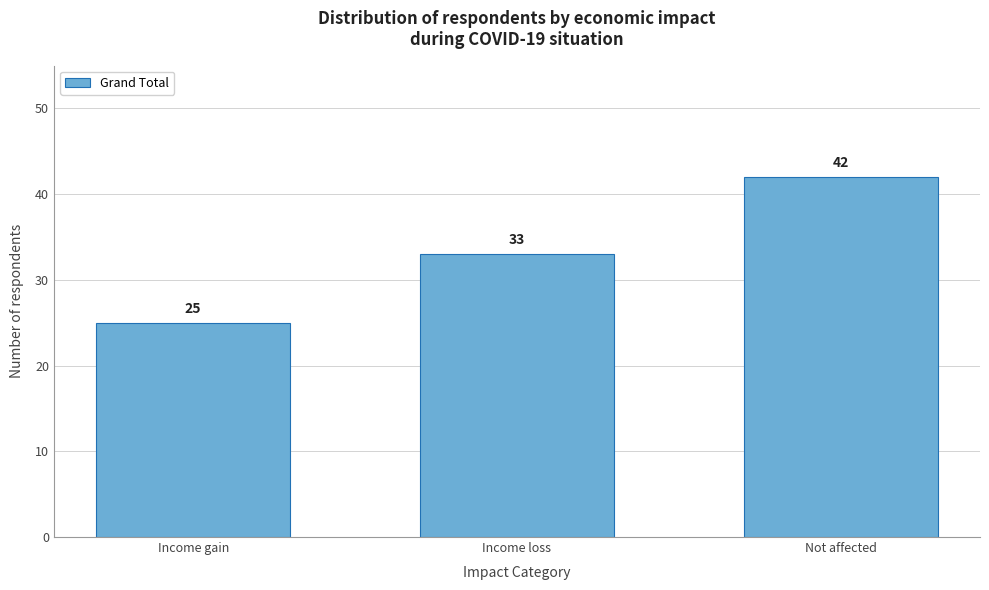

Reading left to right, transcribe all the data shown in this chart.

Income gain=25	Income loss=33	Not affected=42